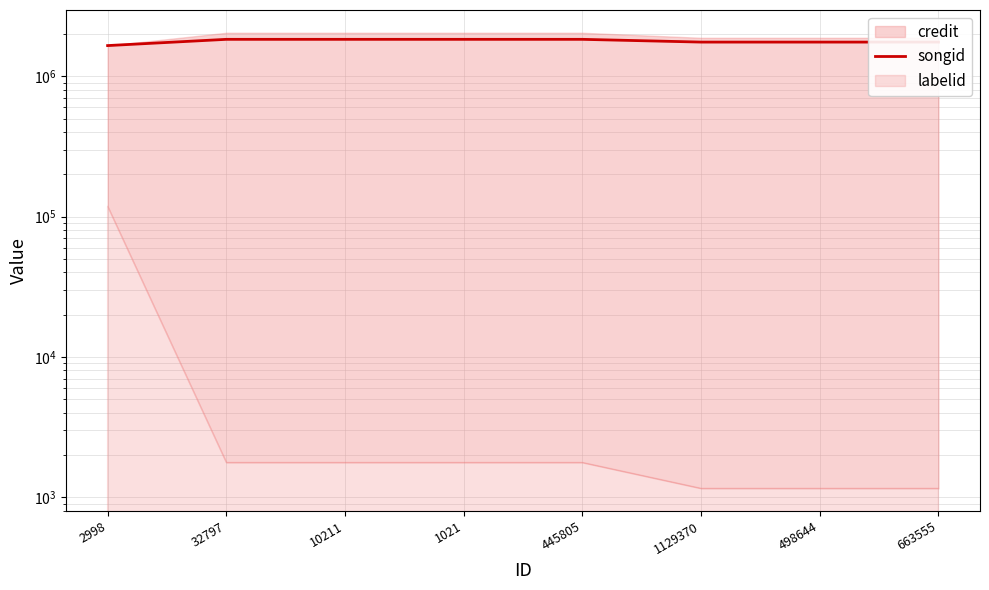

What is the sum of all values?

14267673